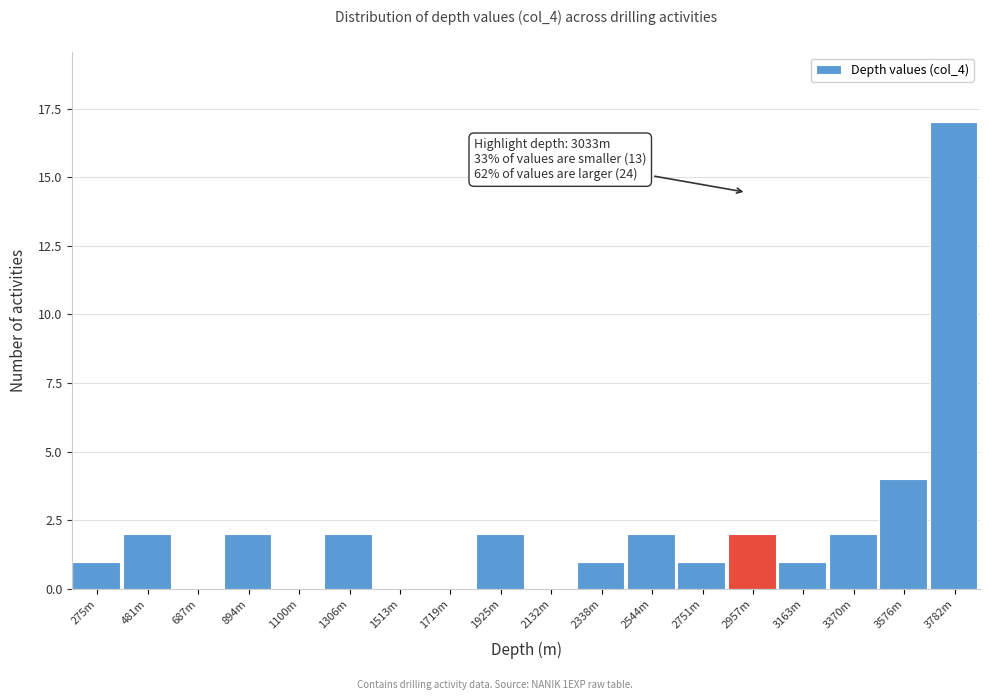

Reading right to left, what are all the values shown in this chart?

3782m=17	3576m=4	3370m=2	3163m=1	2957m=2	2751m=1	2544m=2	2338m=1	2132m=0	1925m=2	1719m=0	1513m=0	1306m=2	1100m=0	894m=2	687m=0	481m=2	275m=1